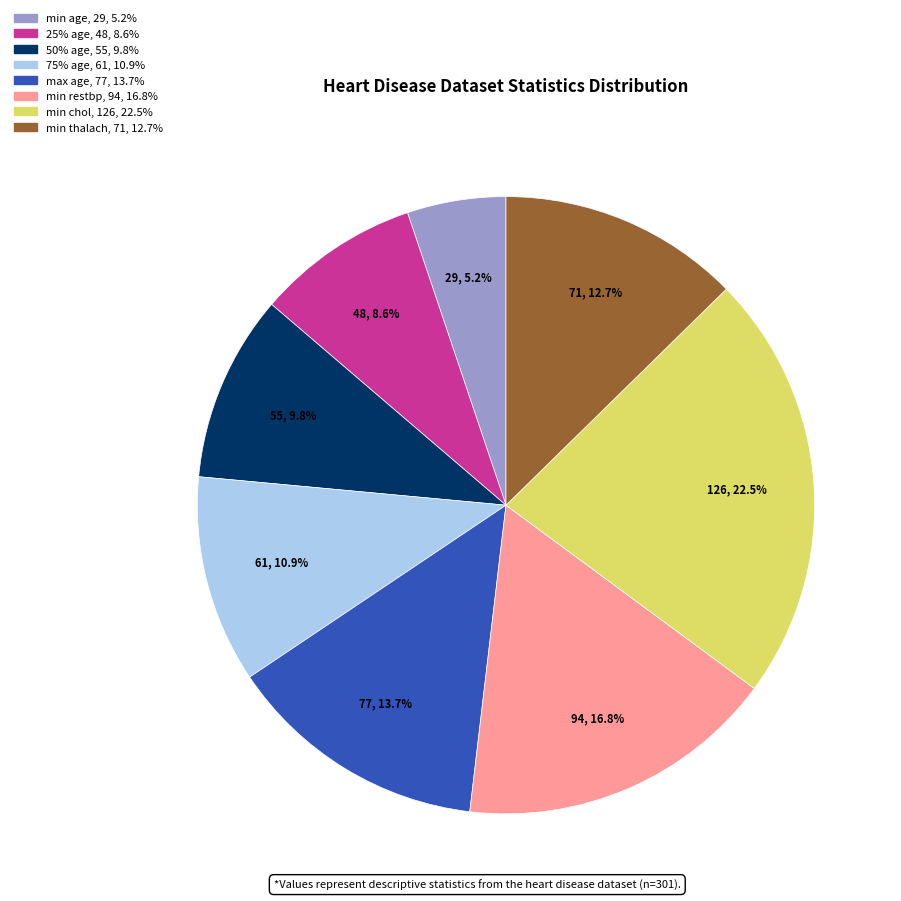

Does any single category account for the majority?

No